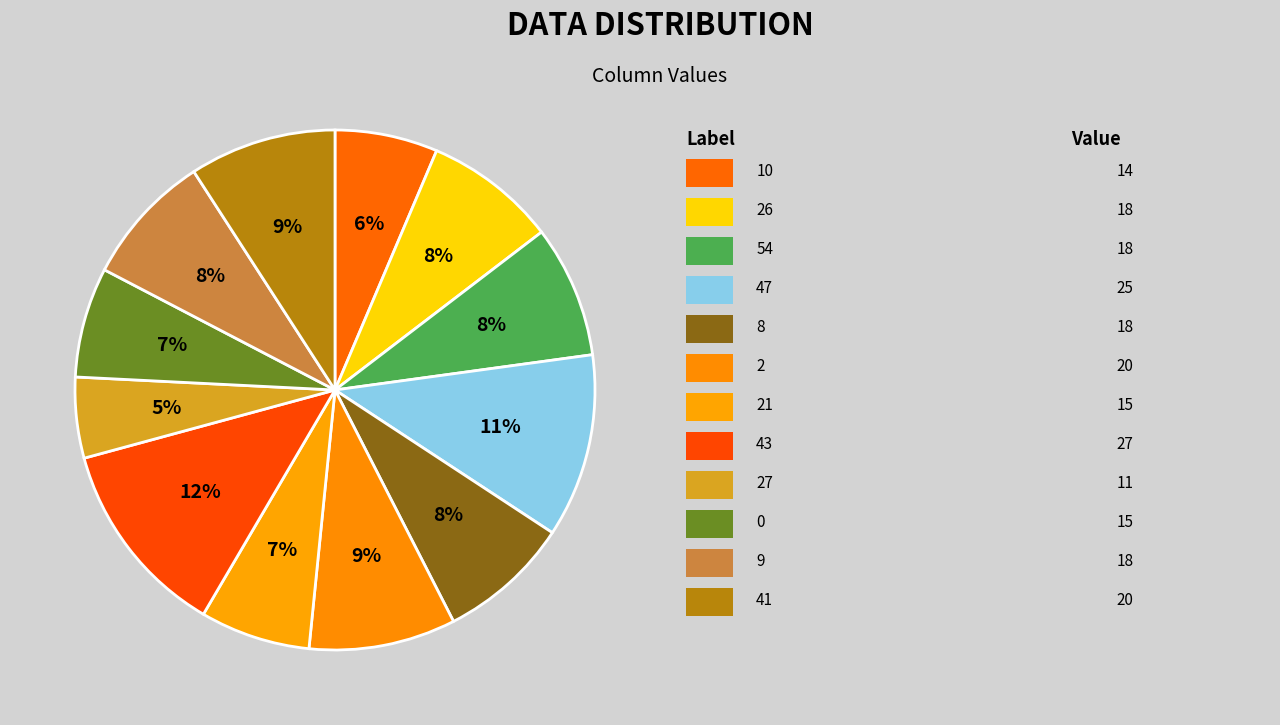

How many segments does this pie chart have?

12